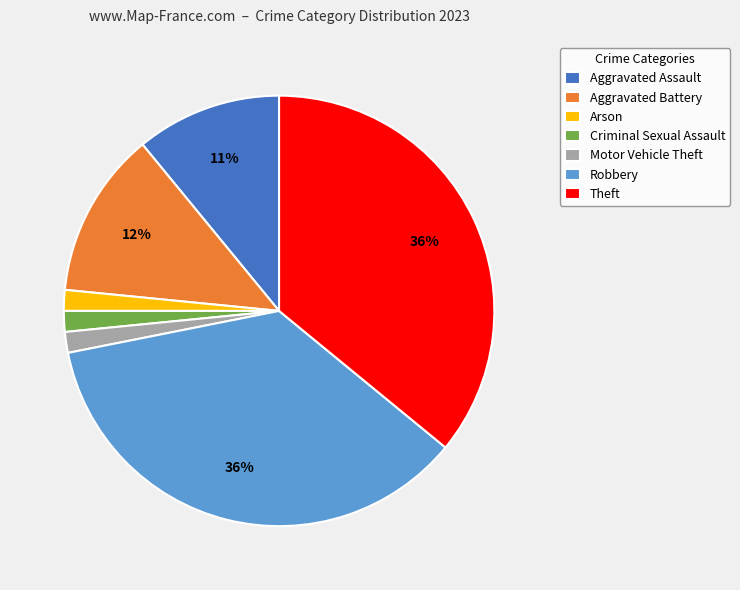

To the nearest percent, what portion does Arson represent?

2%